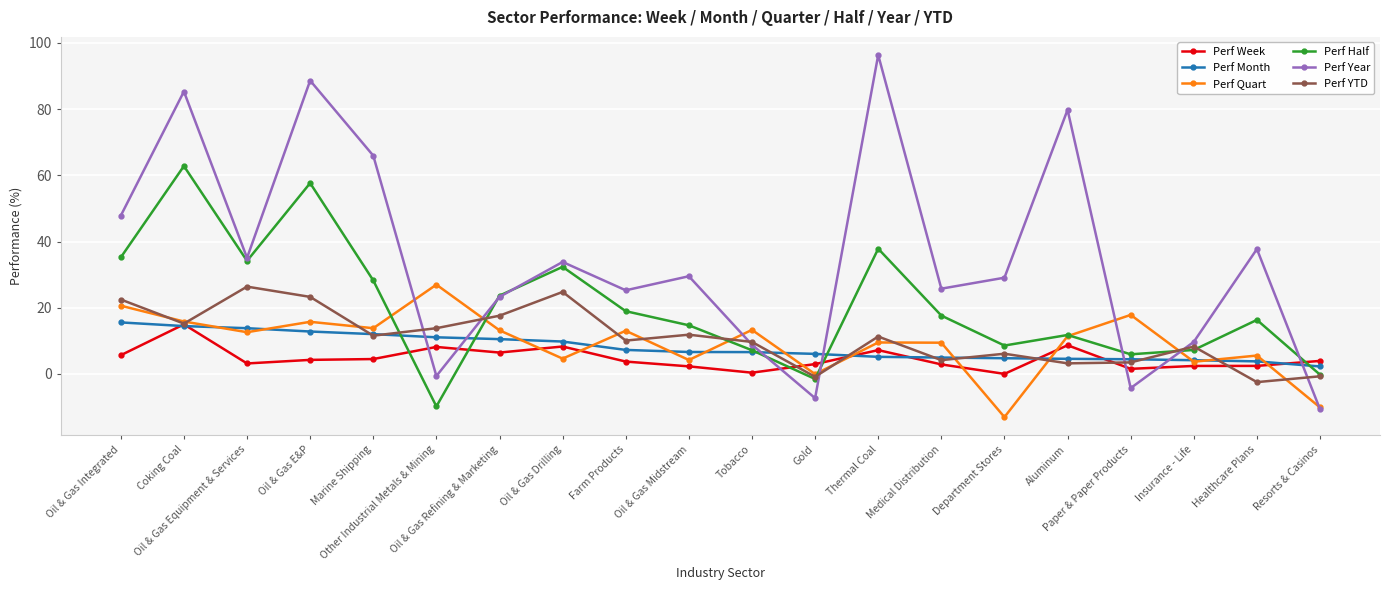

Which series has the widest spread of values?

Perf Year